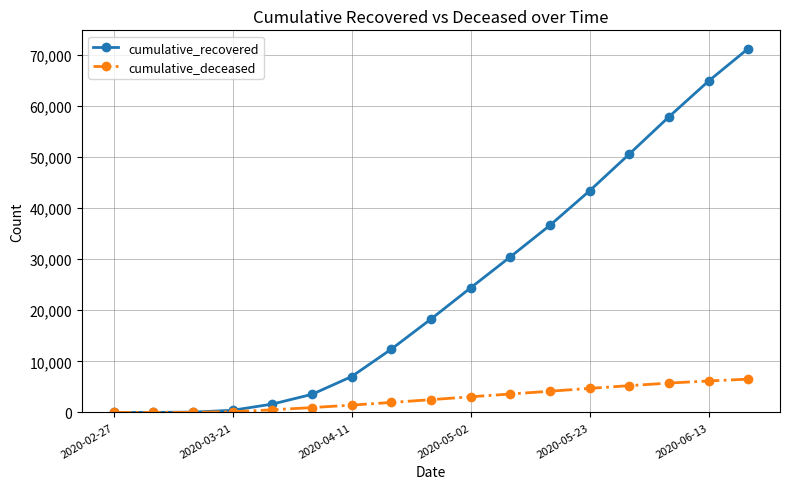

List the series in order of their peak value, lowest first.

cumulative_deceased, cumulative_recovered